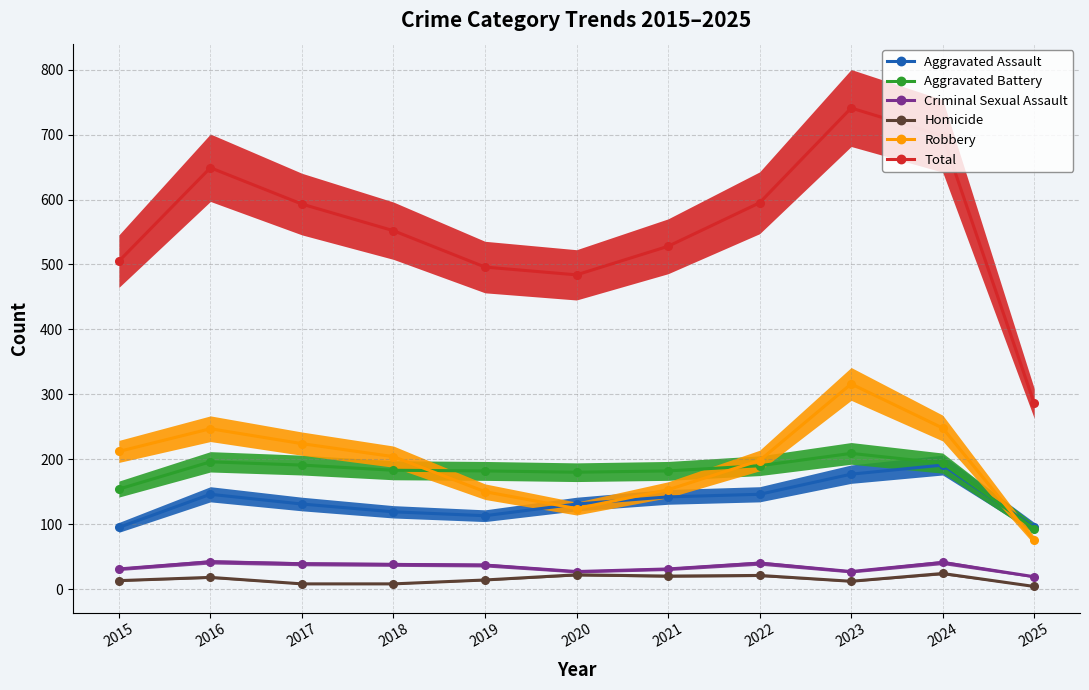

The value of Homicide at 2016 is 18. True or false?

True